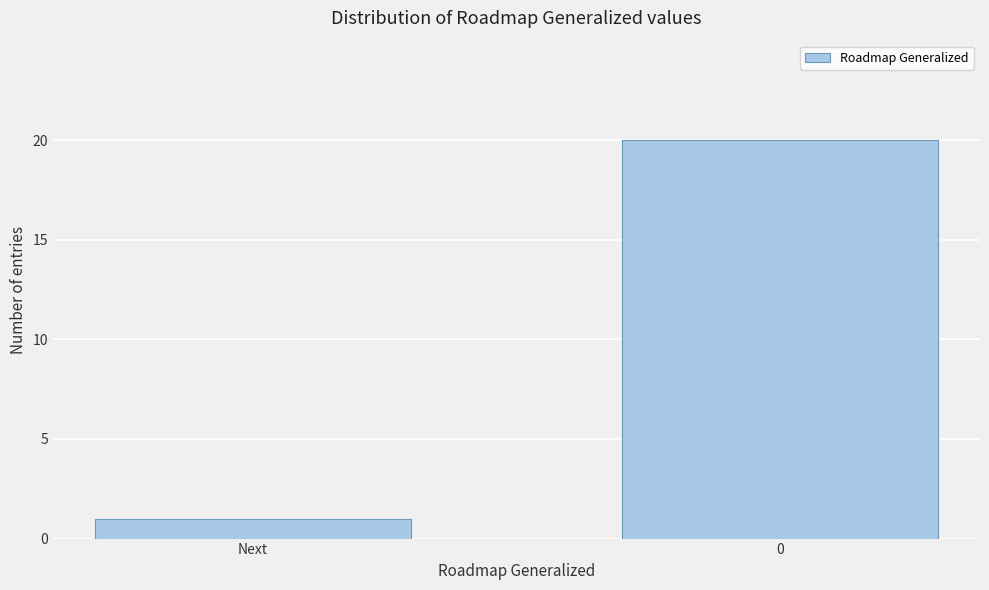

Reading left to right, what are all the values shown in this chart?

Next=1	0=20